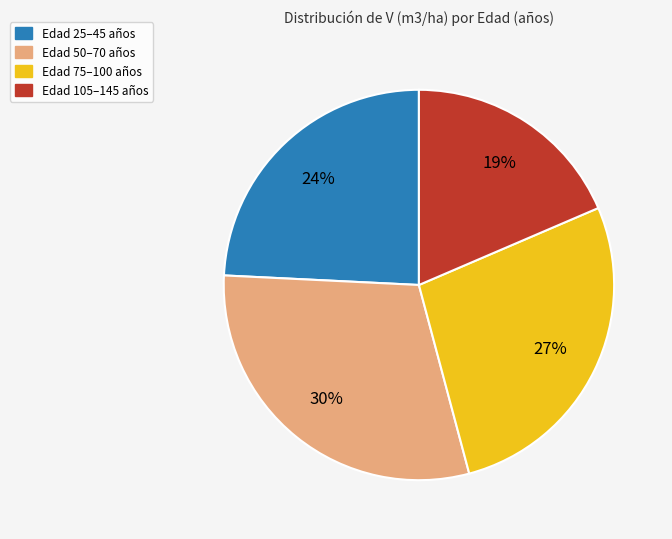

Does any single category account for the majority?

No